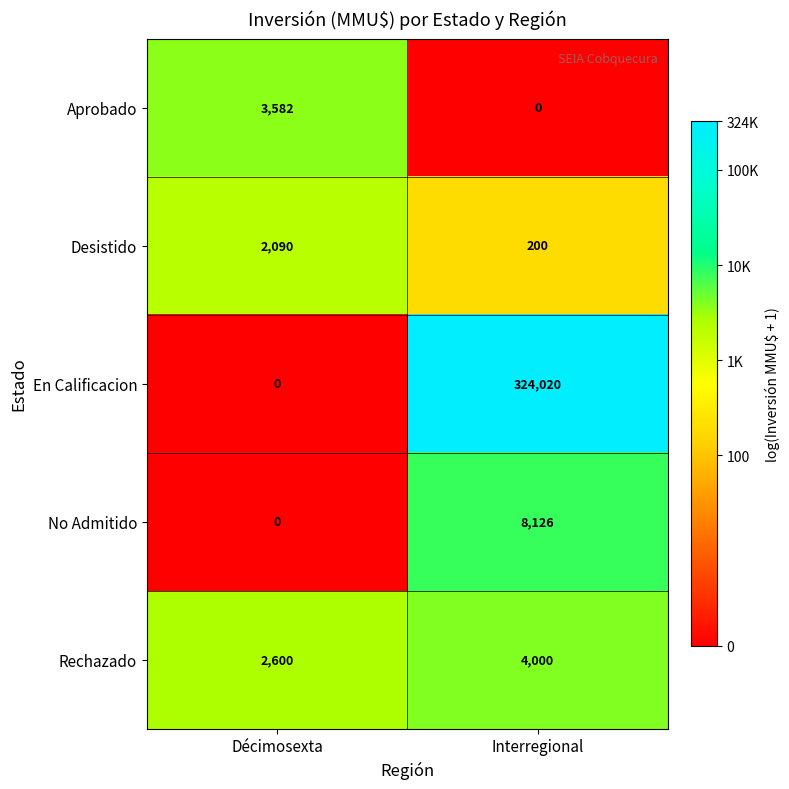

How many series are shown in this chart?

5